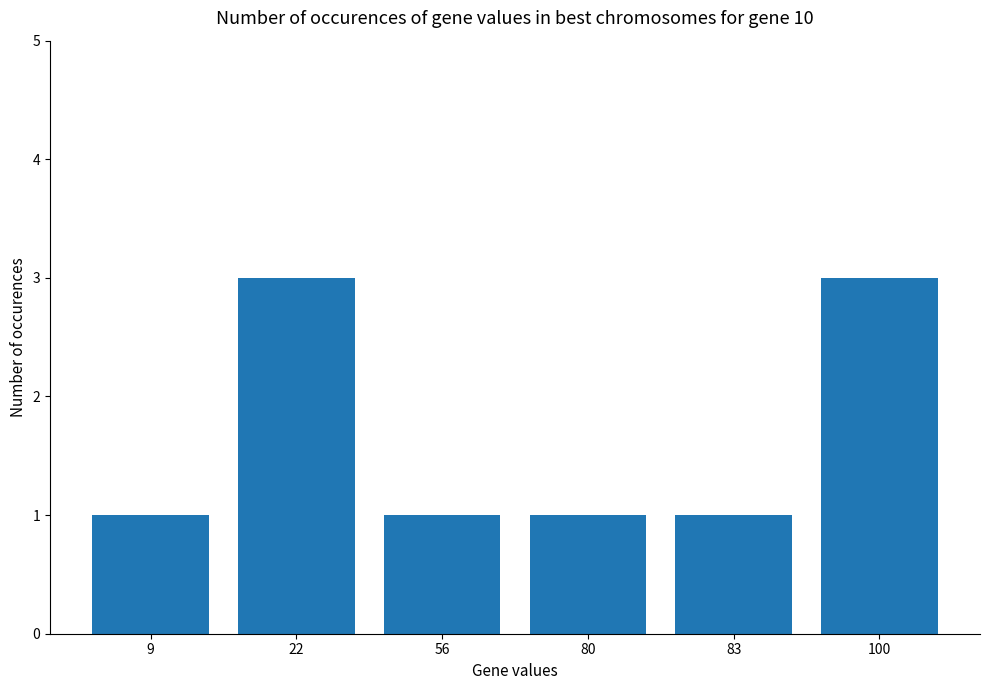

What value does the data have at 56?

1